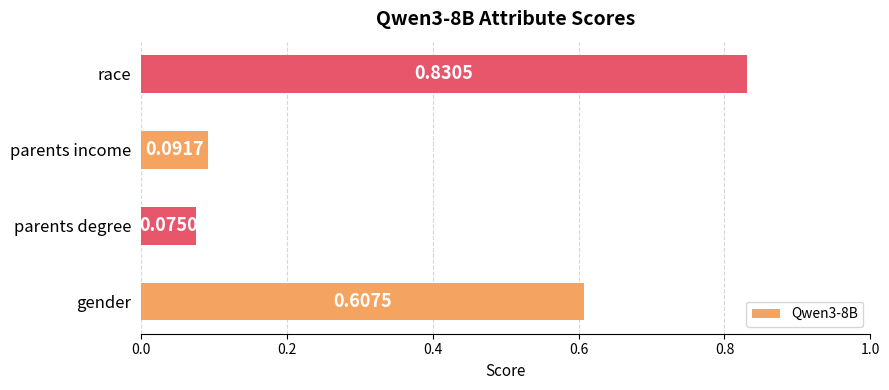

How many data points does each series have?

4